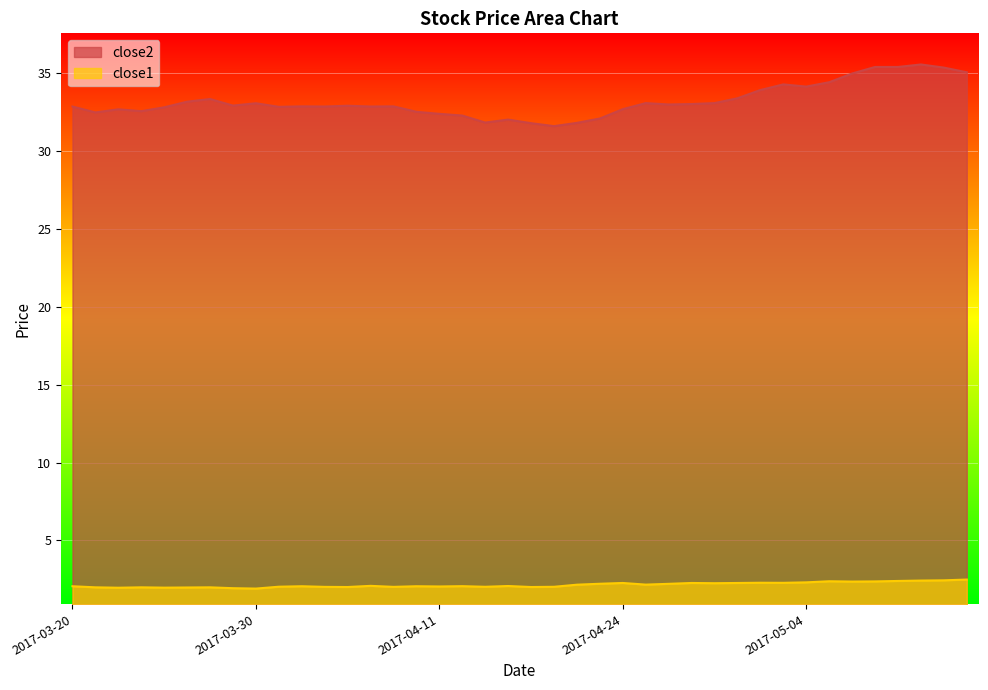

Rank the categories by close1 value from lowest to highest.

2017-03-30, 2017-03-29, 2017-03-22, 2017-03-24, 2017-03-27, 2017-03-21, 2017-03-23, 2017-03-28, 2017-04-05, 2017-04-18, 2017-04-04, 2017-04-07, 2017-04-13, 2017-04-19, 2017-03-31, 2017-04-11, 2017-03-20, 2017-04-03, 2017-04-10, 2017-04-12, 2017-04-17, 2017-04-06, 2017-04-20, 2017-04-25, 2017-04-26, 2017-04-21, 2017-04-28, 2017-04-24, 2017-04-27, 2017-05-01, 2017-05-03, 2017-05-02, 2017-05-04, 2017-05-08, 2017-05-09, 2017-05-05, 2017-05-10, 2017-05-11, 2017-05-12, 2017-05-15